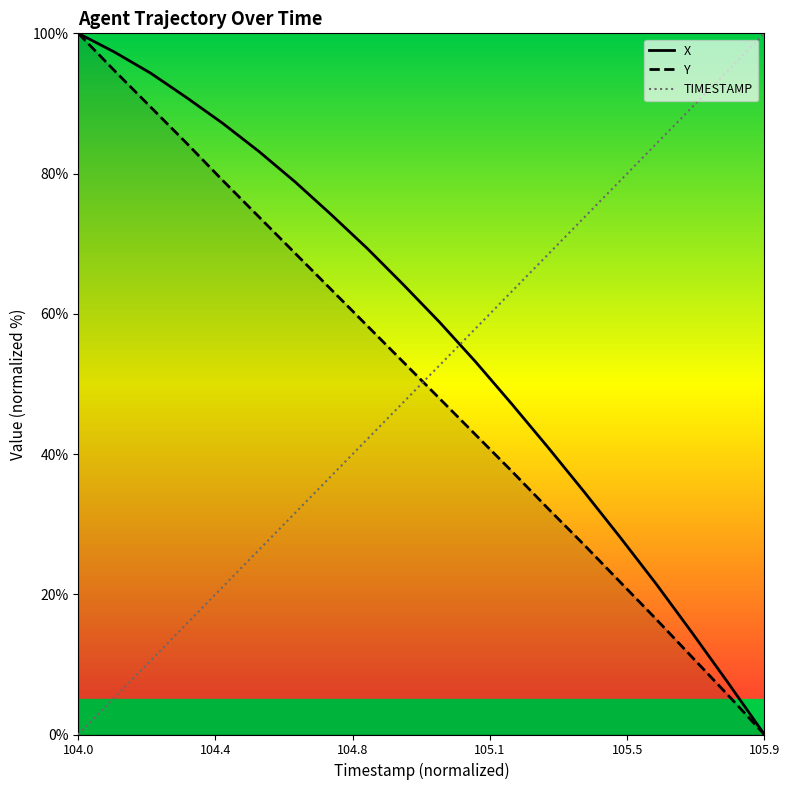

Reading right to left, list all the values displayed in this chart.

X: 0.0	7.3	14.5	21.5	28.2	34.7	41.0	47.2	53.2	58.8	64.2	69.3	74.2	78.8	83.2	87.2	90.8	94.3	97.3	100.0
Y: 0.0	5.6	11.0	16.5	21.8	27.1	32.3	37.6	42.8	47.9	53.1	58.3	63.5	68.7	73.8	79.0	84.3	89.5	94.7	100.0
TIMESTAMP: 100.0	94.7	89.5	84.2	78.9	73.7	68.4	63.2	57.9	52.6	47.4	42.1	36.8	31.6	26.3	21.1	15.8	10.5	5.3	0.0